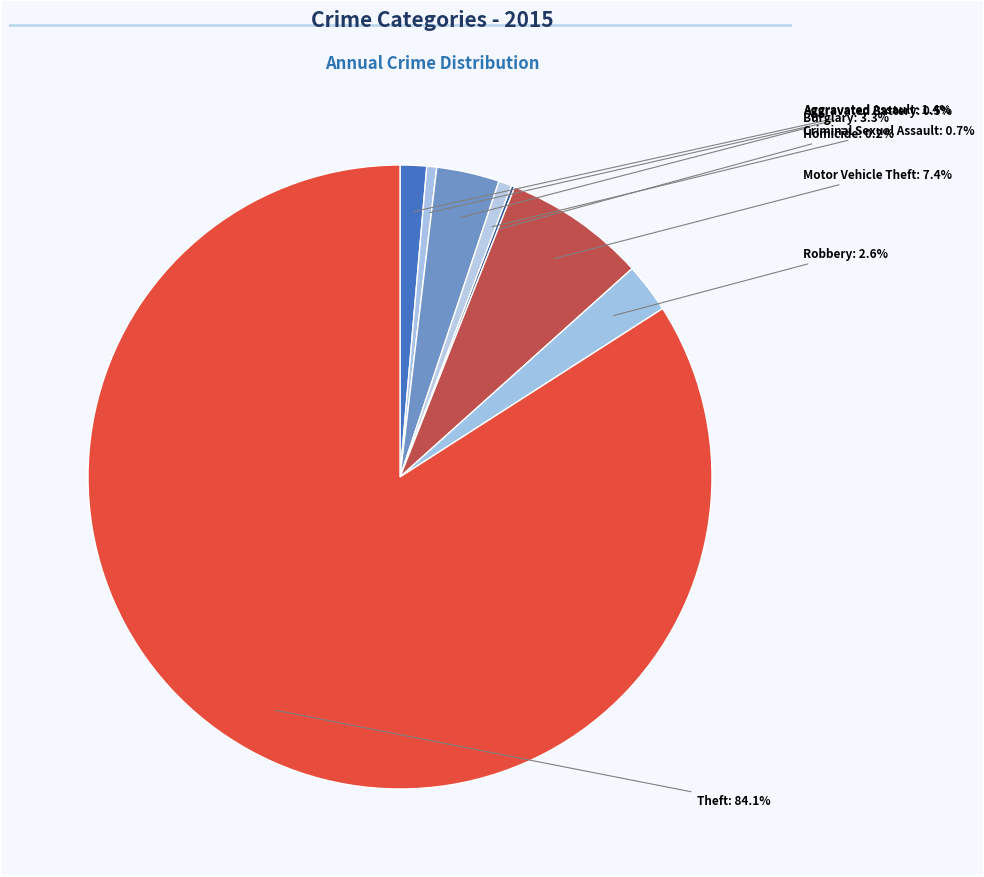

Rank the categories by value from lowest to highest.

Homicide, Aggravated Battery, Criminal Sexual Assault, Aggravated Assault, Robbery, Burglary, Motor Vehicle Theft, Theft